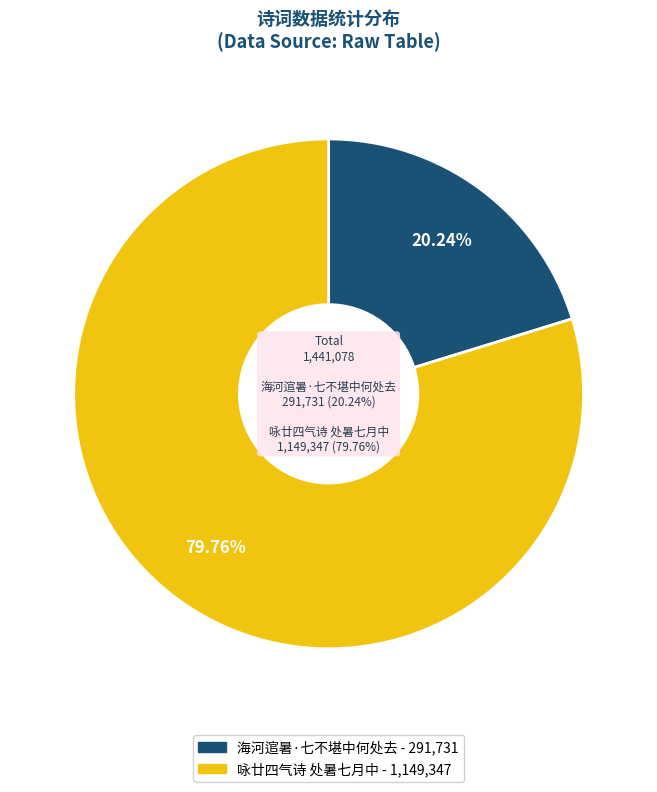

To the nearest percent, what percentage of the pie is 咏廿四气诗 处暑七月中?

80%